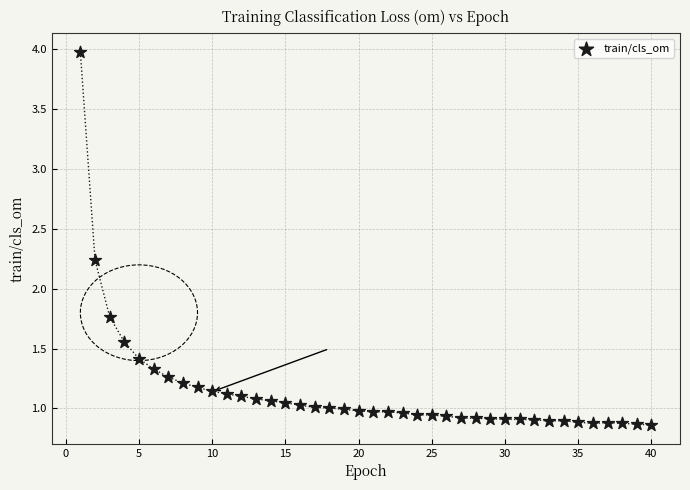

What is the range of X values (max minus min)?

39.0